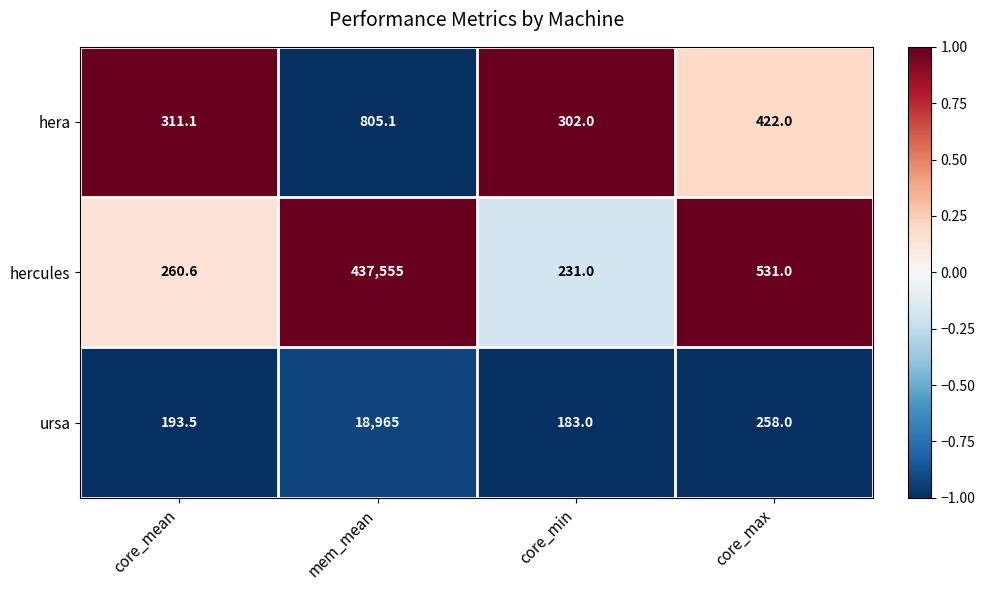

Between core_min and core_max, which series saw the biggest shift?

hercules